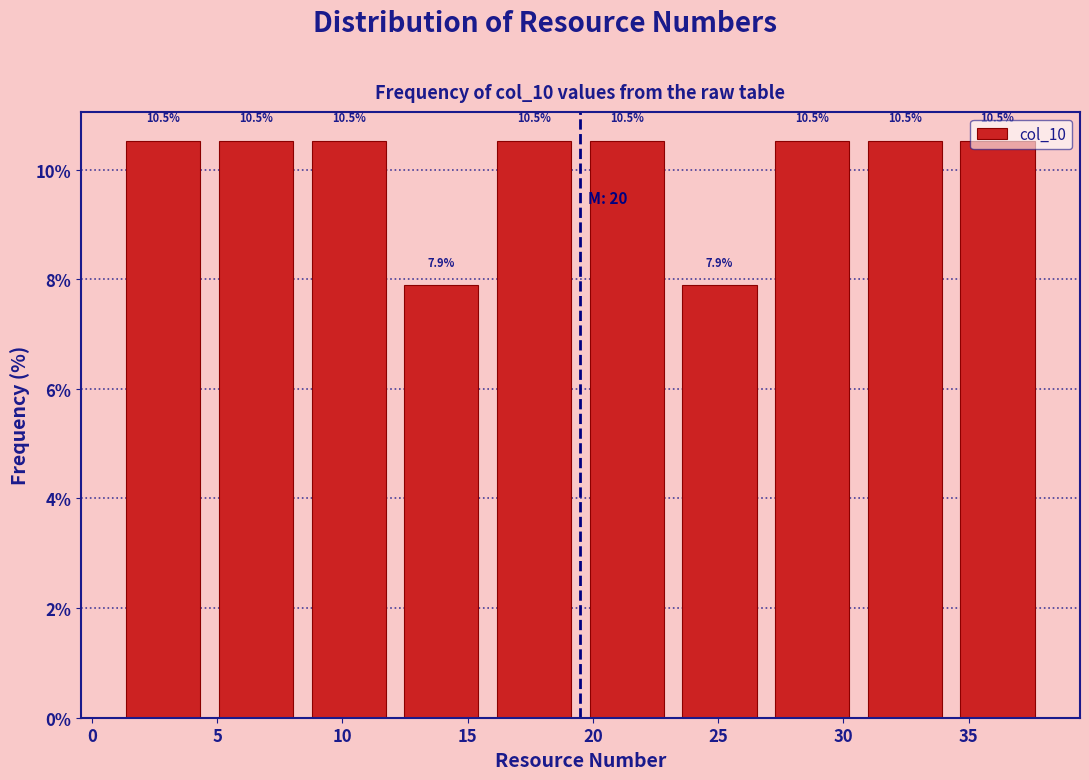

What is the height of the bar covering 23.2 to 26.9 on the x-axis? The bar edges are not printed on the chart, so give them approximately, as read against the axis.

7.9